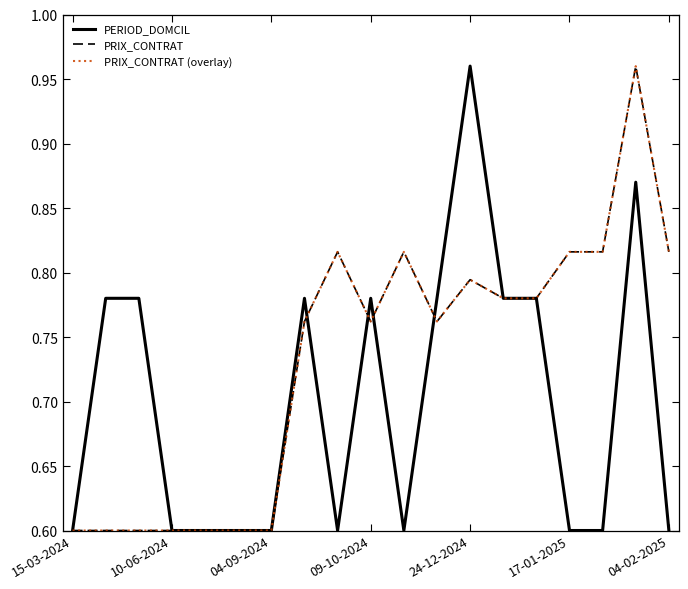

At how many categories does at least one series exceed 0?

19